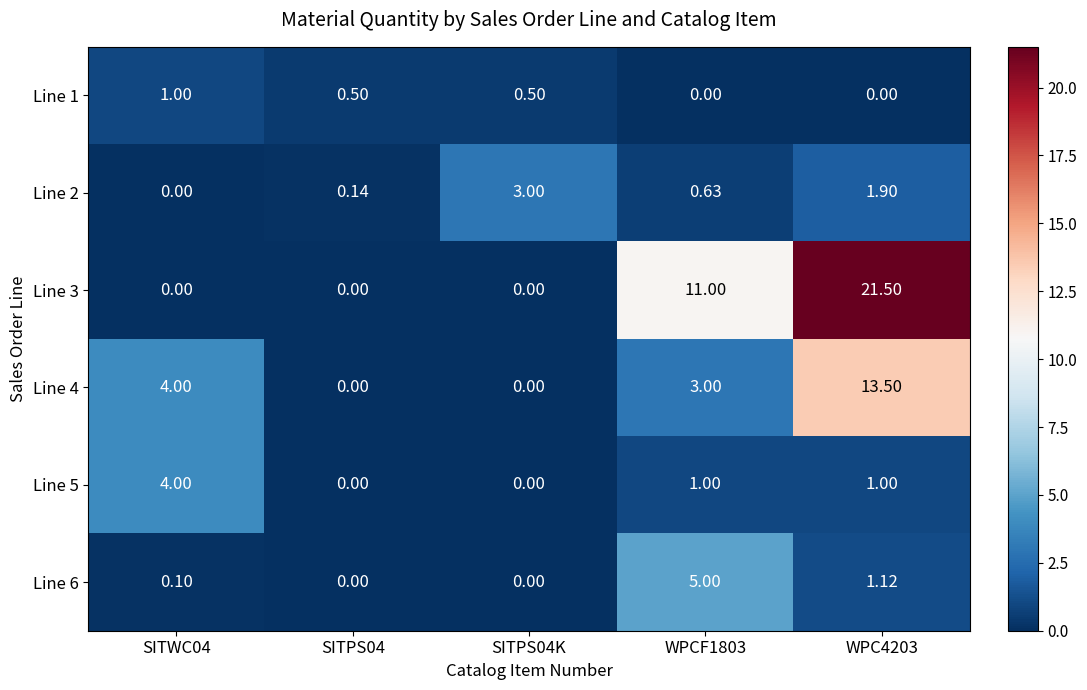

Which series changed the most between SITPS04 and SITPS04K?

Line 2